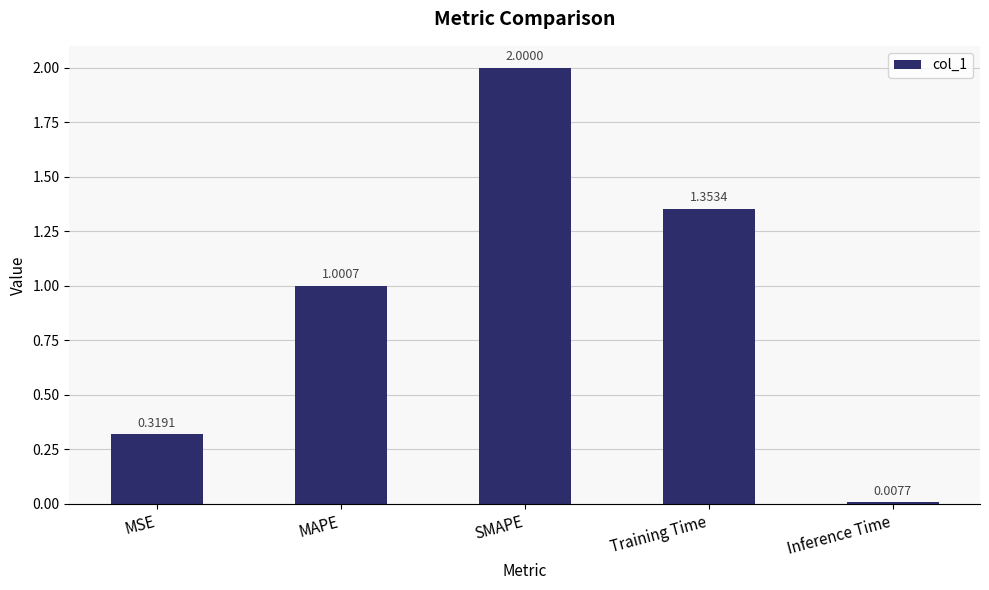

At which label does the data first exceed 1?

MAPE